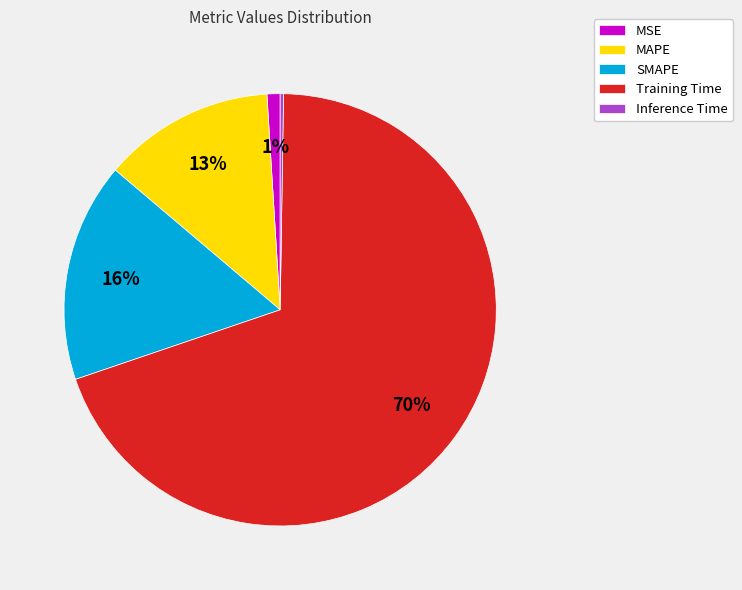

Between MAPE and Training Time, which is larger?

Training Time